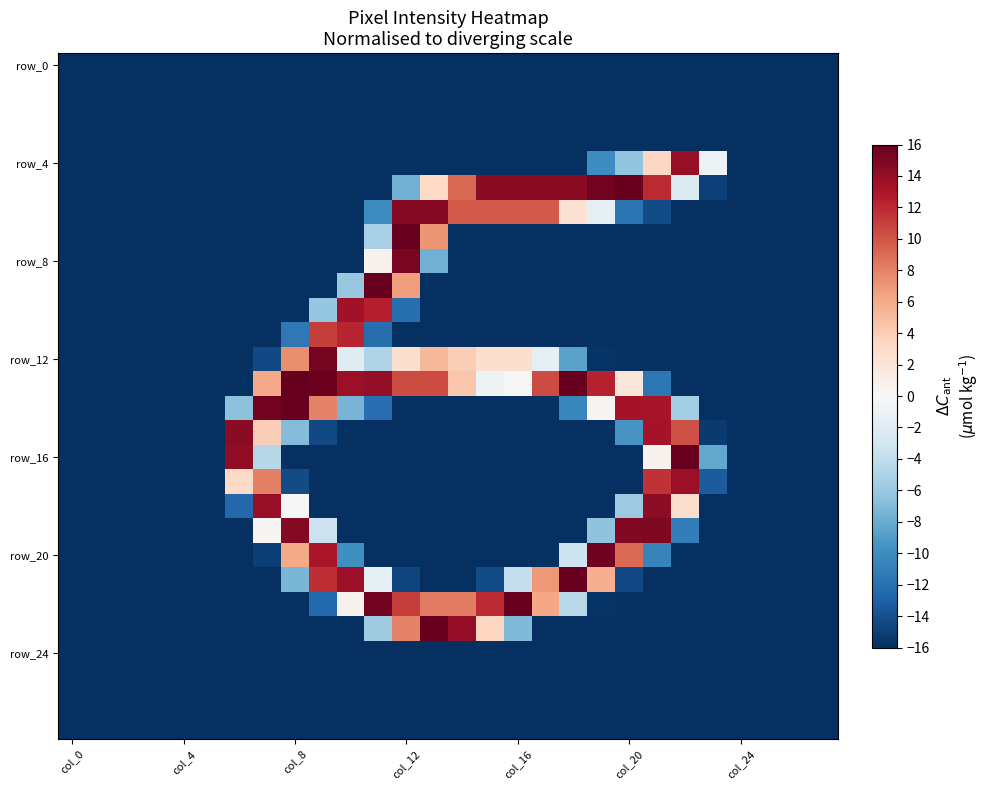

How many series are shown in this chart?

28